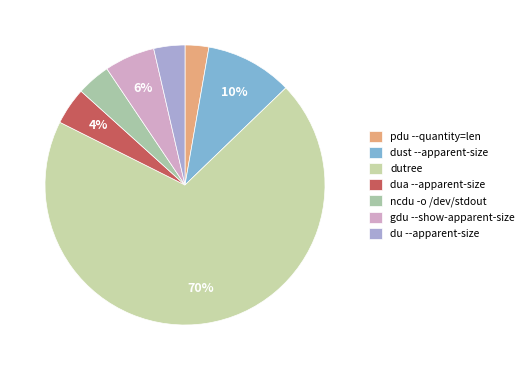

What is the smallest slice in the pie chart?

pdu --quantity=len